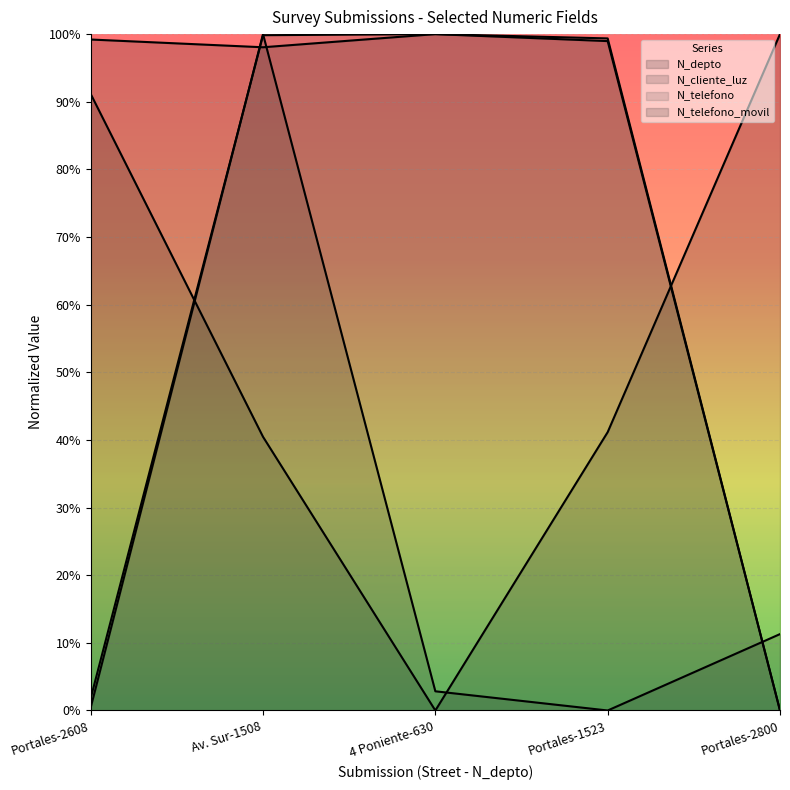

Does the chart display data point markers on the line(s)?

No